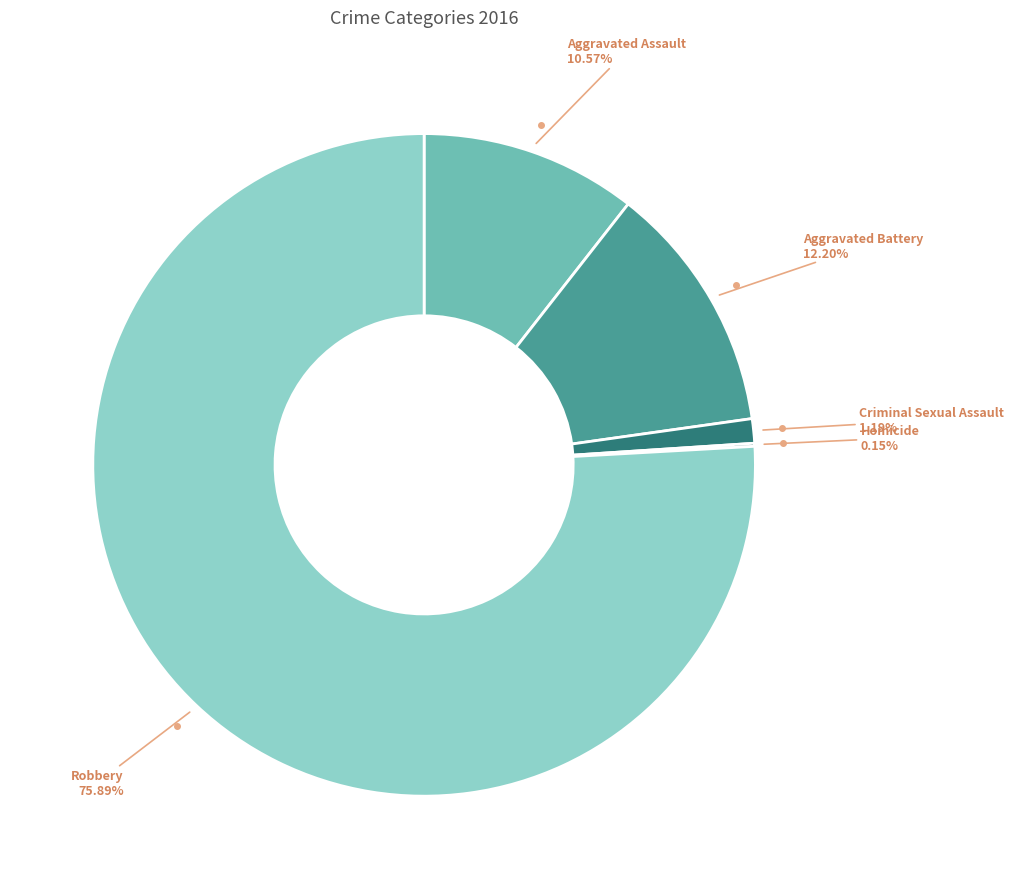

Is it true that Aggravated Assault is 4% of the pie?

False